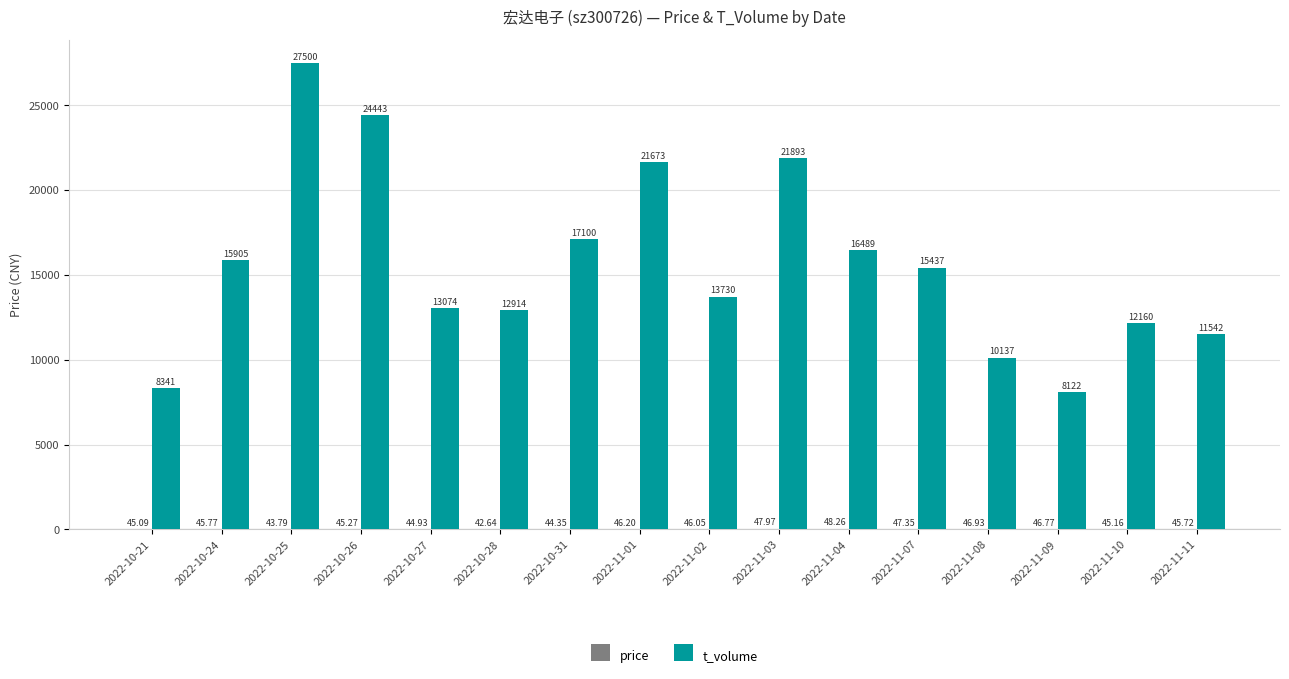

What is the sum of the t_volume values at 2022-11-03 and 2022-10-25?

49393.0